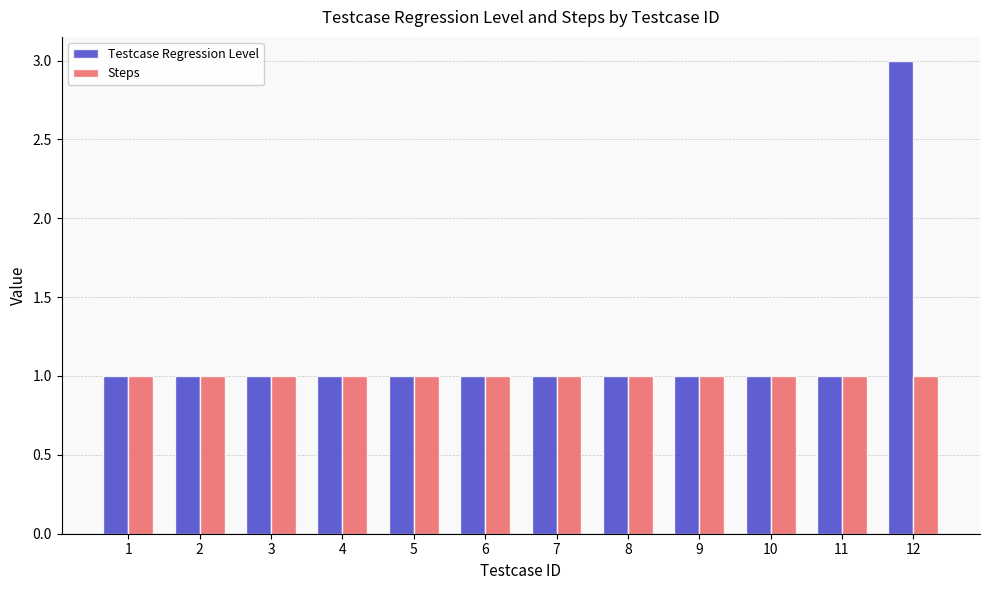

What is the difference between the maximum and second lowest values in the Testcase Regression Level series?

2